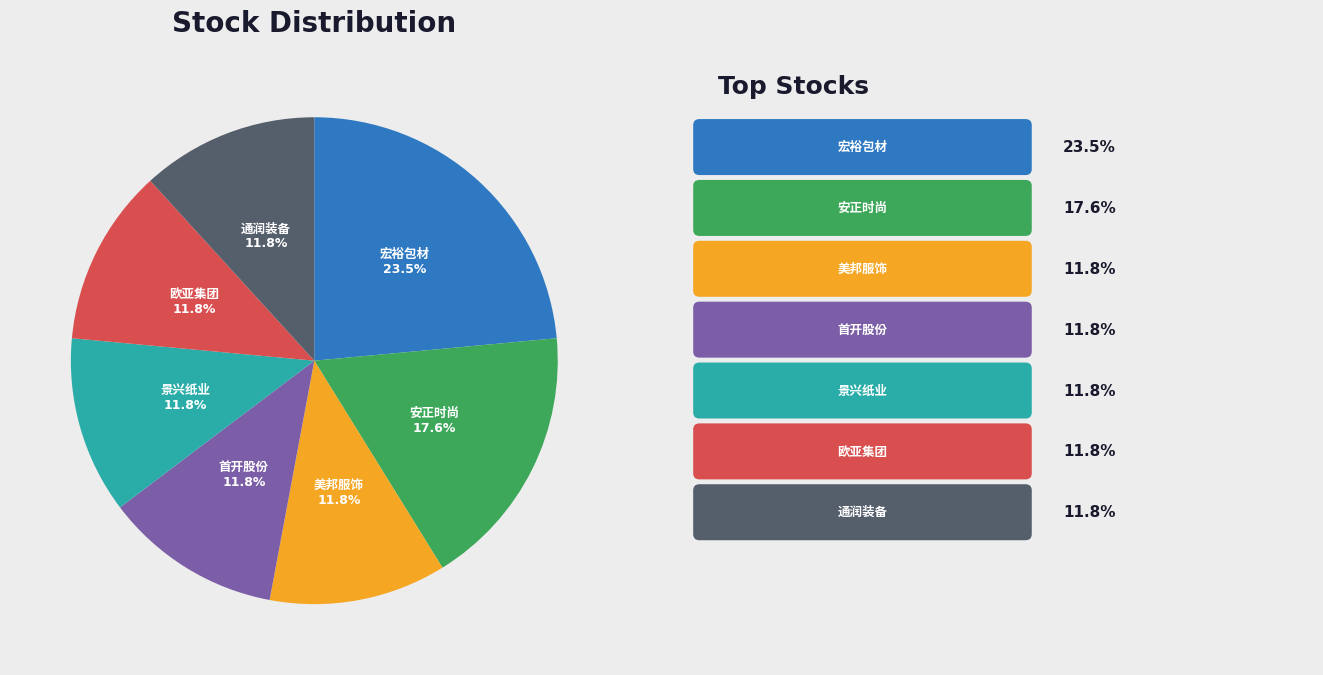

Does any single category account for the majority?

No